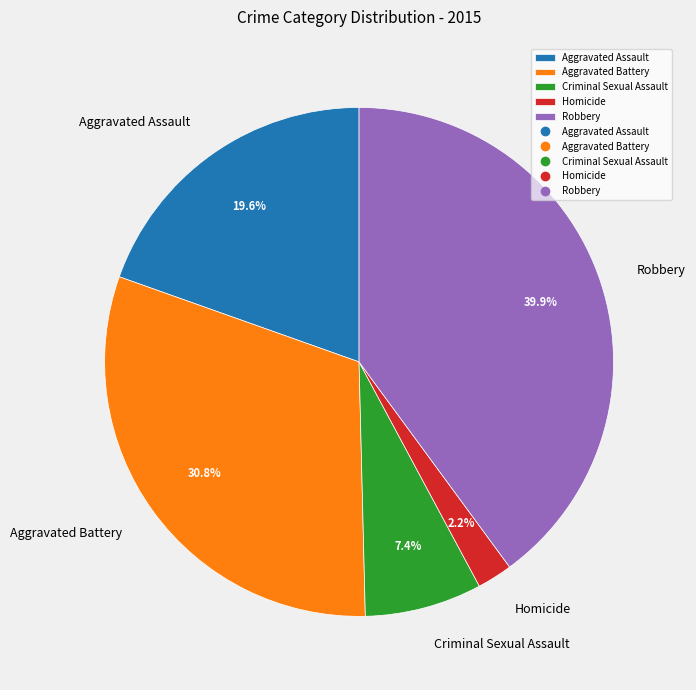

Approximately how many times larger is the value at Aggravated Assault compared to Robbery?

0.5